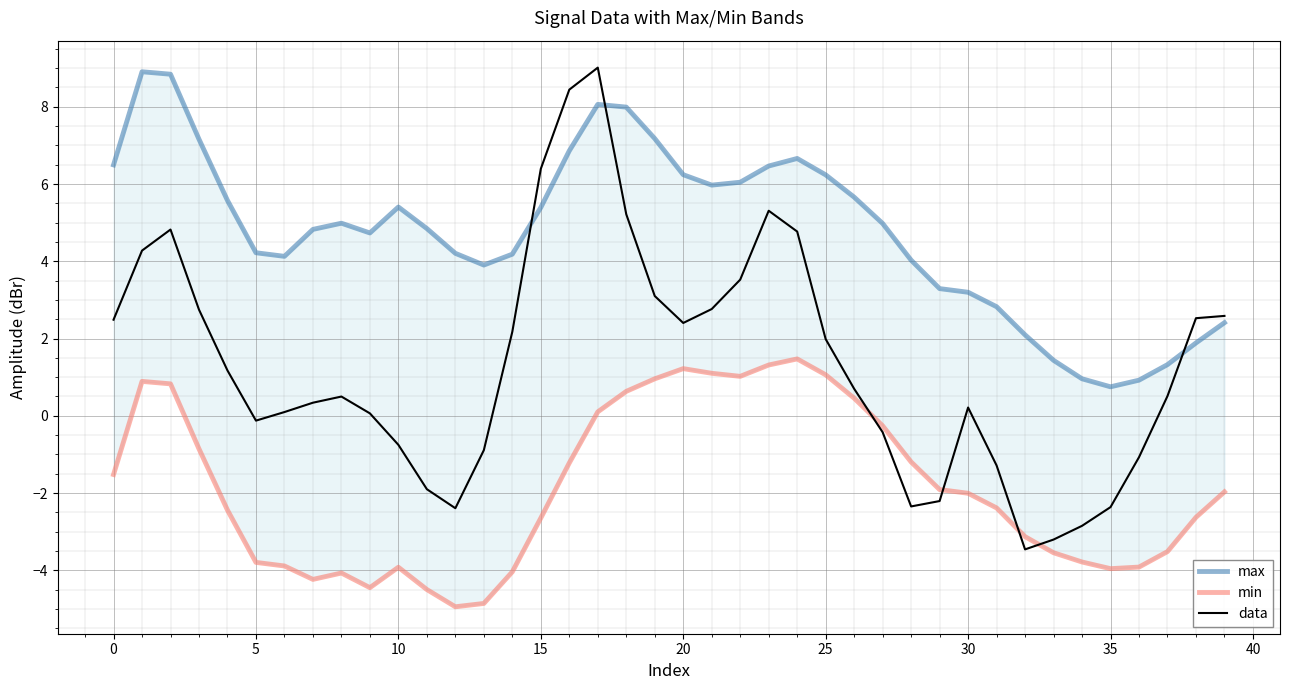

Which series ends up on top after the final intersection of data and min?

data